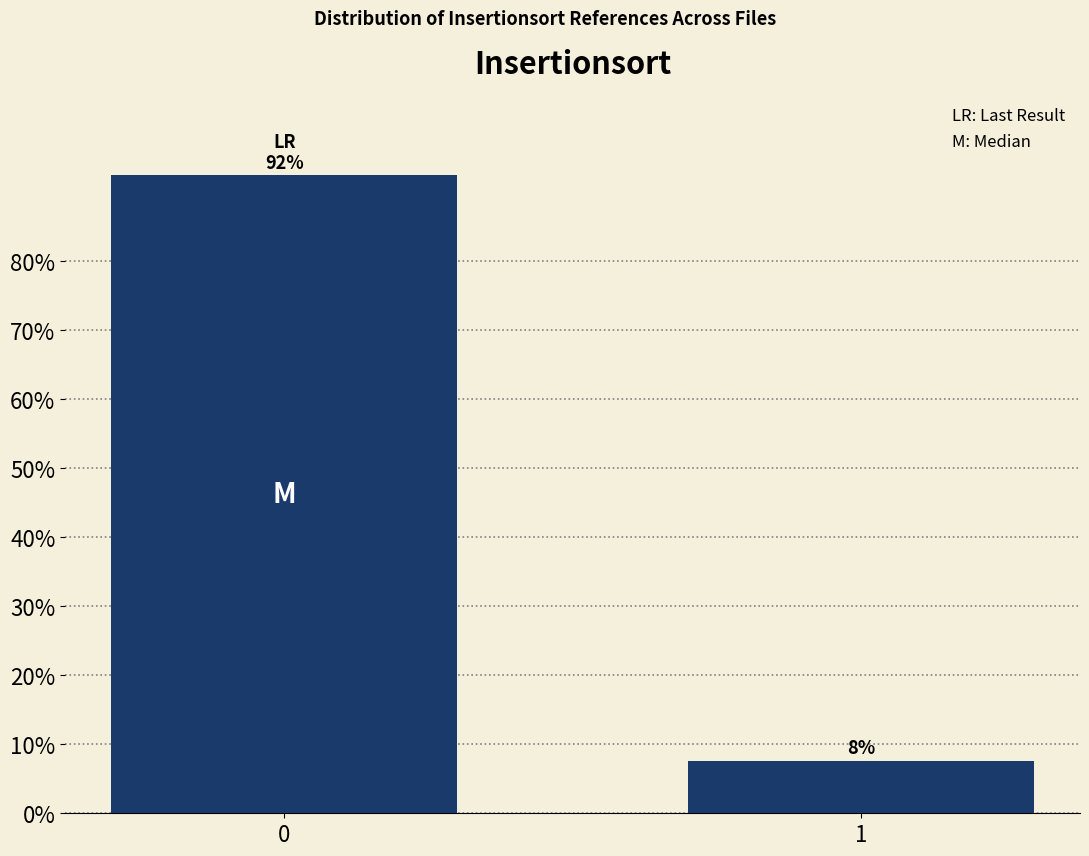

True or false: the data shows 7.6 at 1.

True